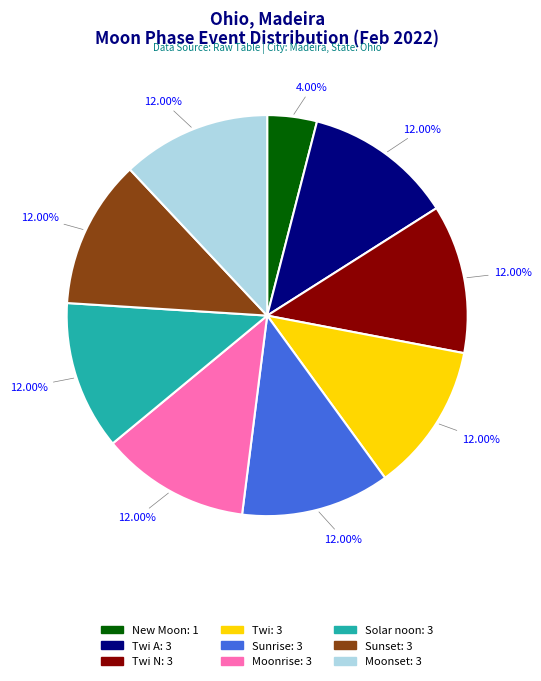

Is there any slice that represents more than half of the pie?

No